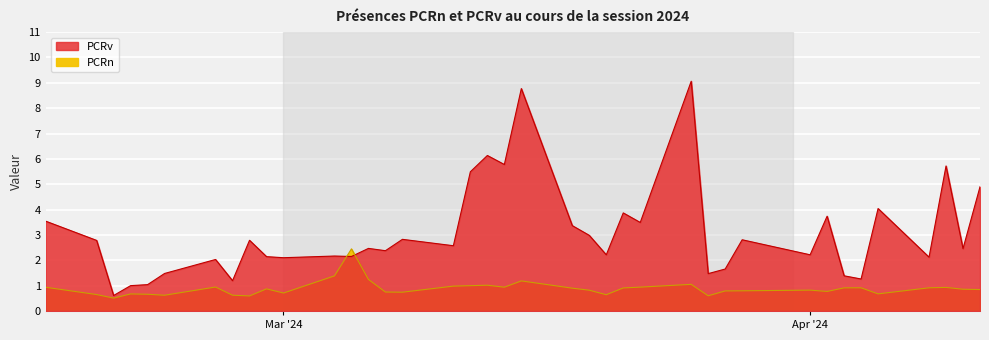

What is the difference between the PCRv values at 2024-03-22 and 2024-03-05?

1.3